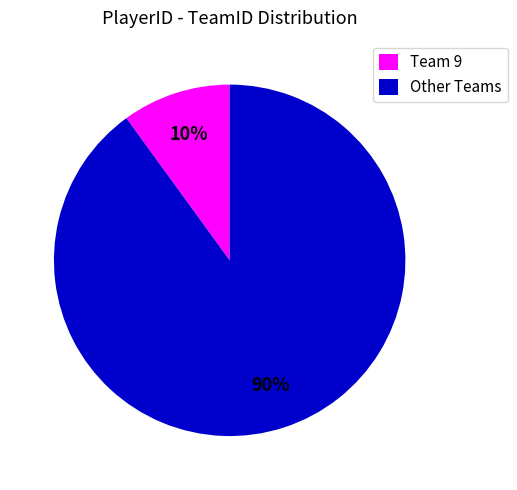

To the nearest percent, what portion does Other Teams represent?

90%